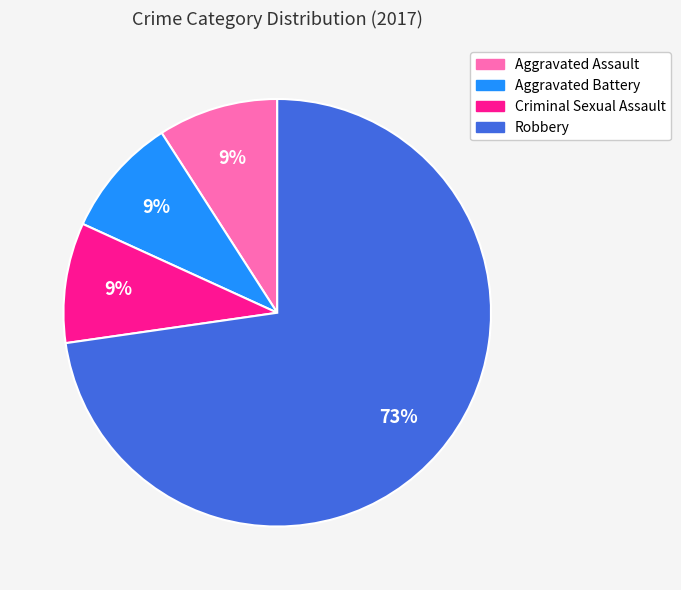

Combined, do Criminal Sexual Assault and Aggravated Assault account for over 50%?

No